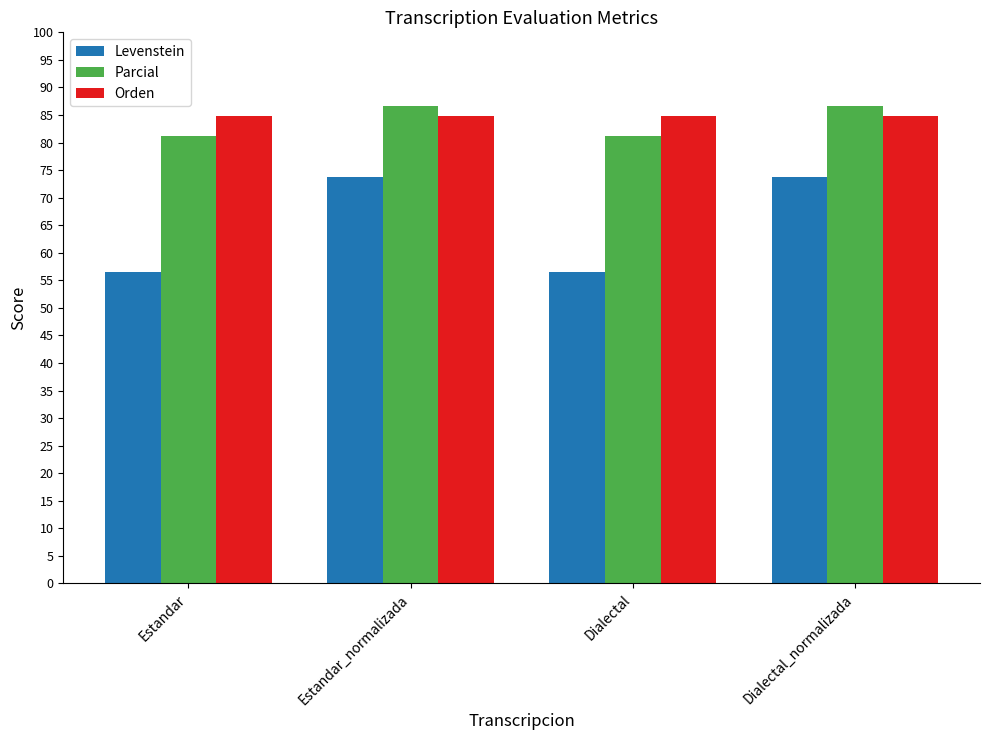

At how many categories does at least one series exceed 59?

4